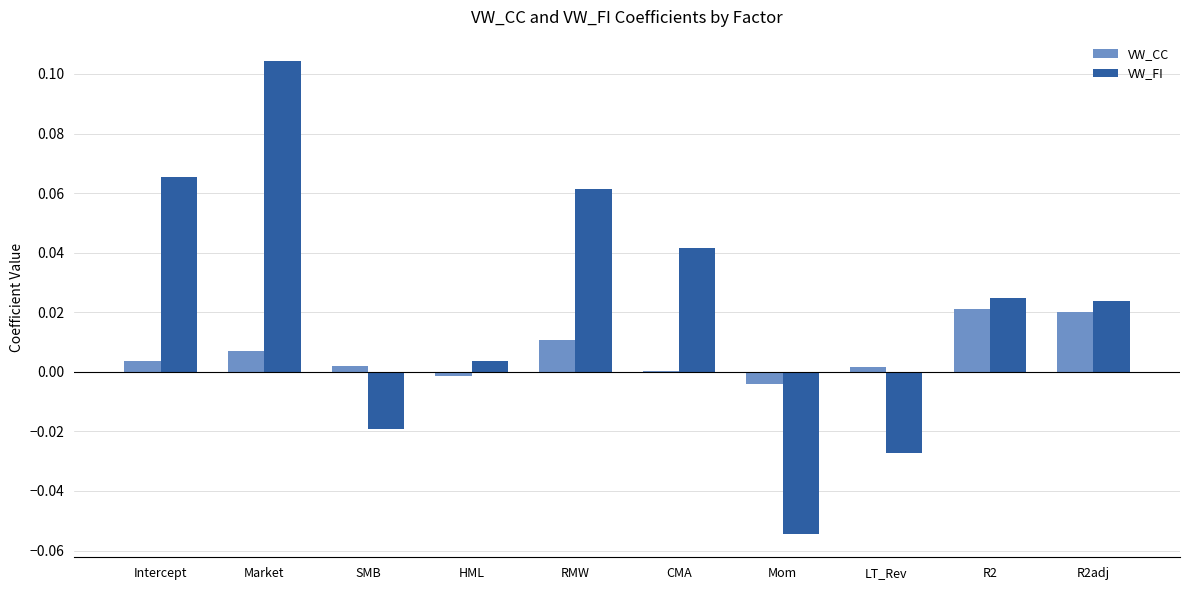

Where is VW_FI nearest to the value 0?

HML